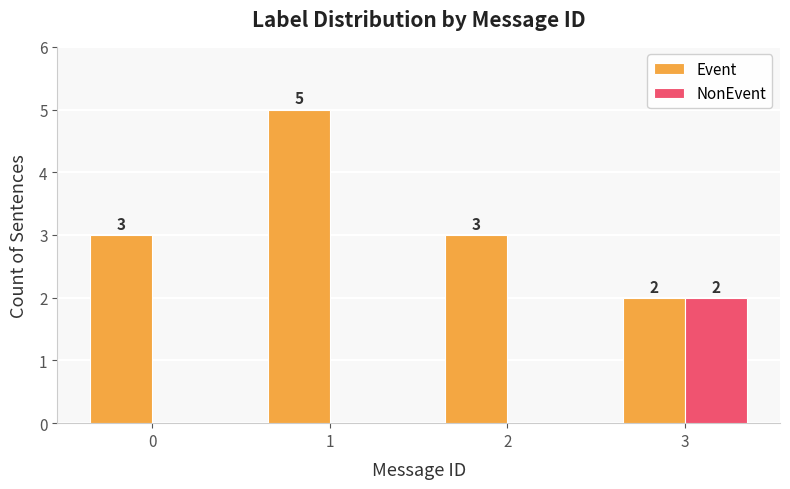

What is the maximum value for Event?

5